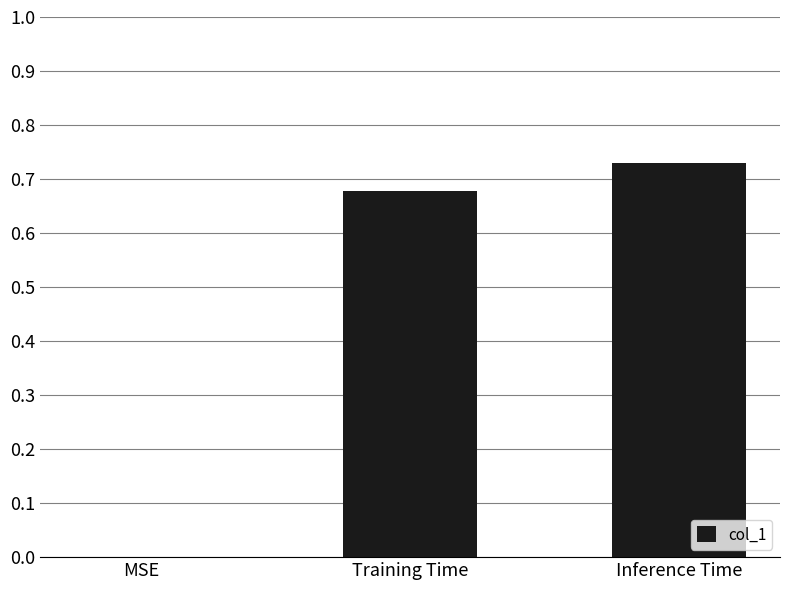

How many positive values are there?

2